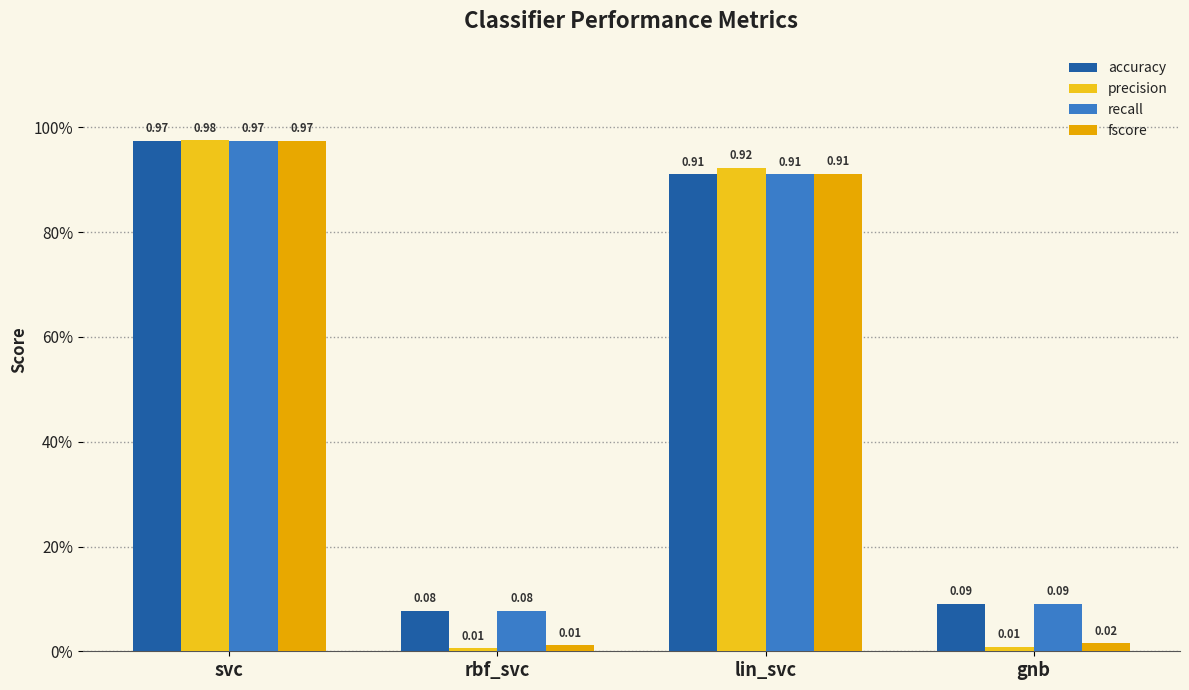

Does the chart contain stacked bars?

No